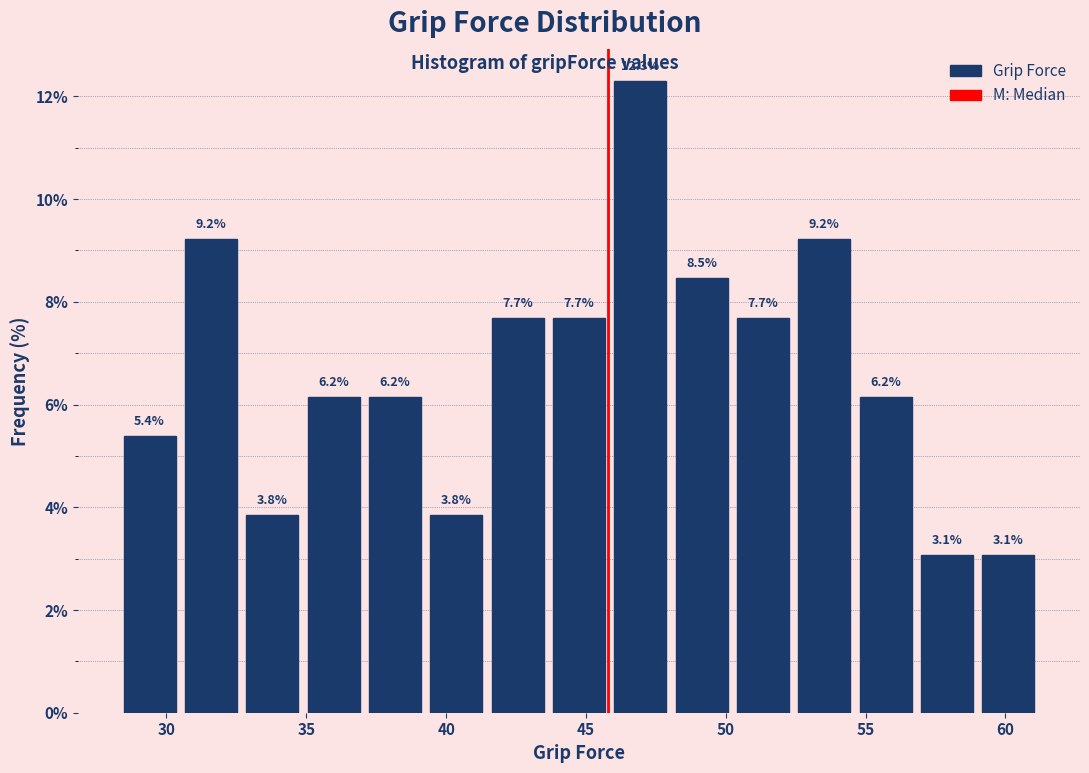

How tall is the bar that spans 54.5 to 57.0 on the x-axis? The bar edges are not printed on the chart, so give them approximately, as read against the axis.

6.2